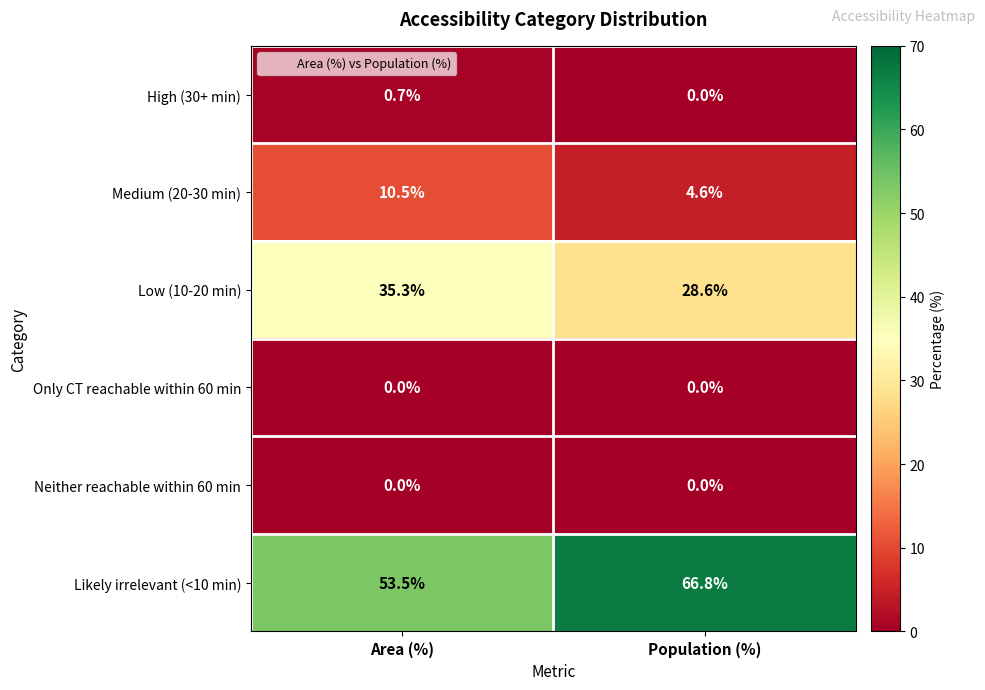

Count the number of data series in this chart.

6